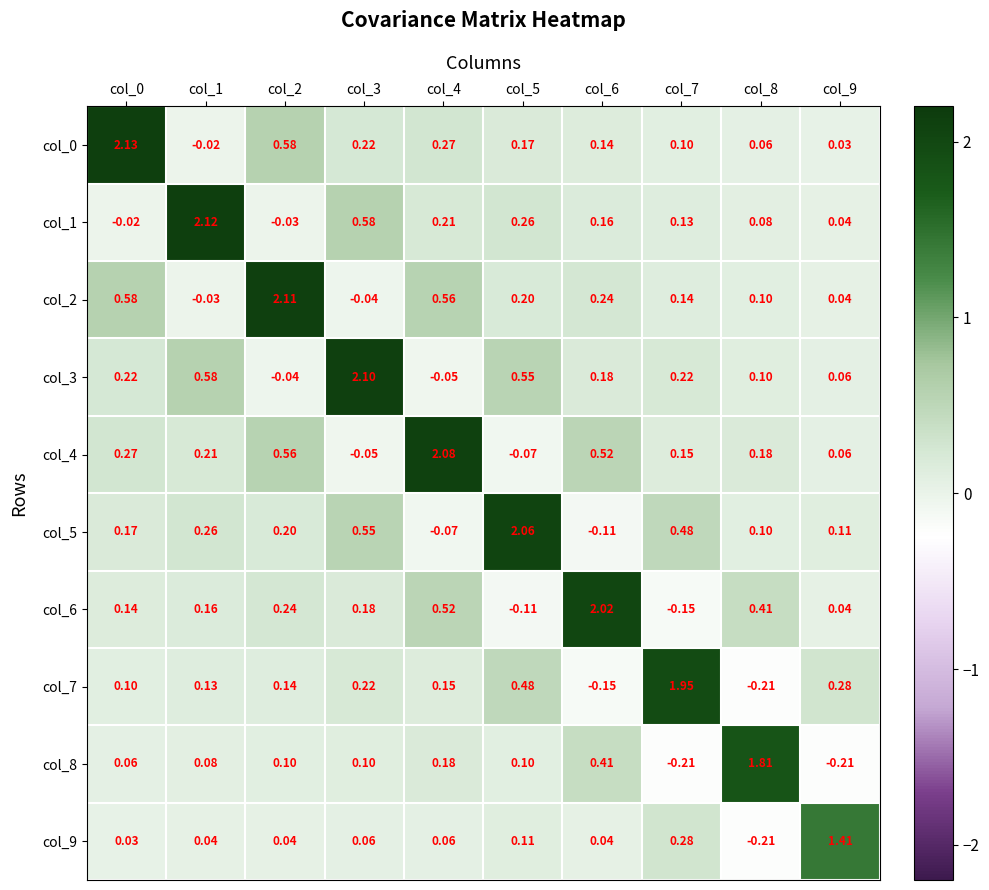

Is the value of col_9 at col_7 greater than the value of col_6 at col_4?

No